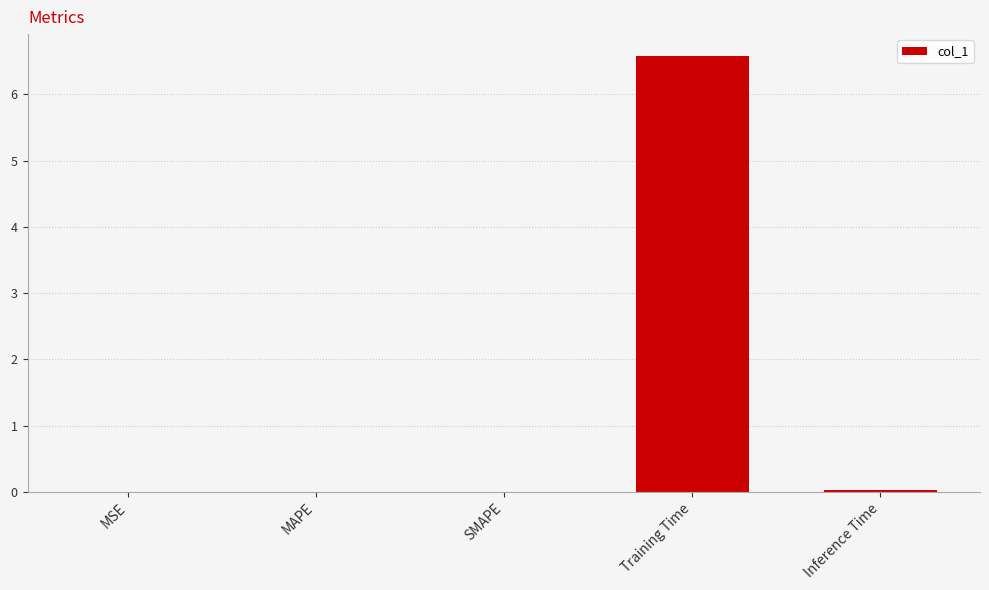

Count the number of categories in the chart.

5